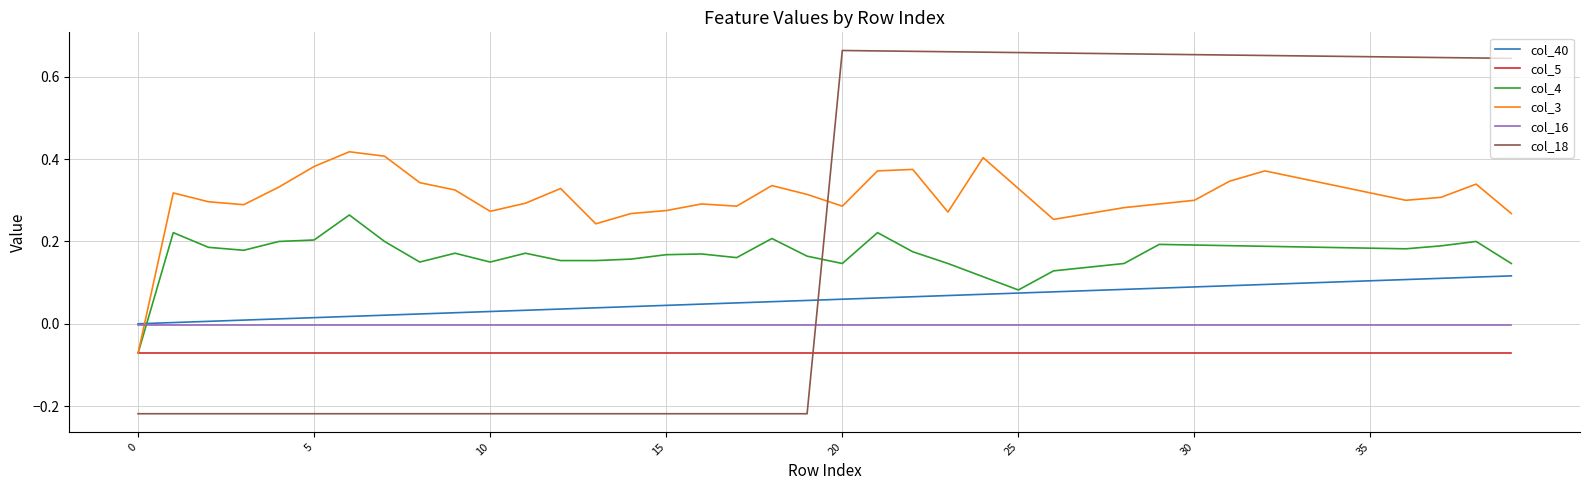

In col_3, how many points are higher than both neighbors (excluding endpoints)?

9